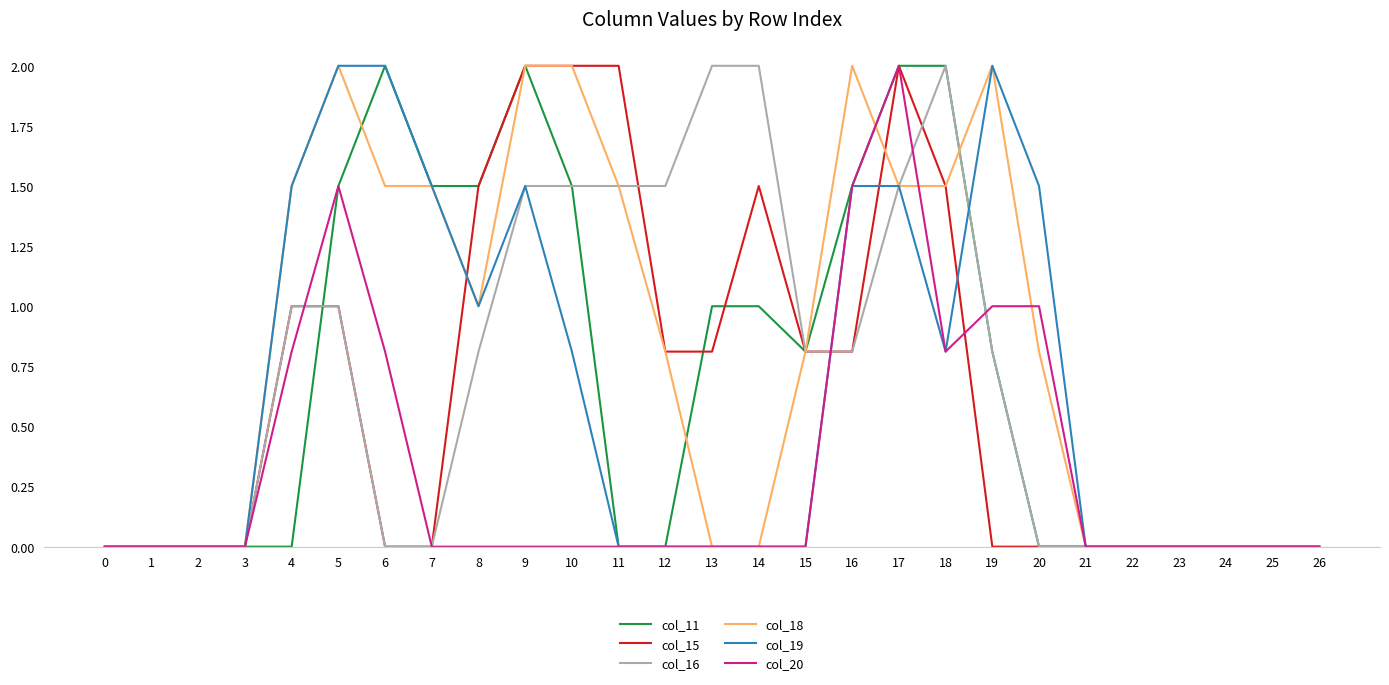

The col_19 series shows 0.0 at 1. True or false?

True